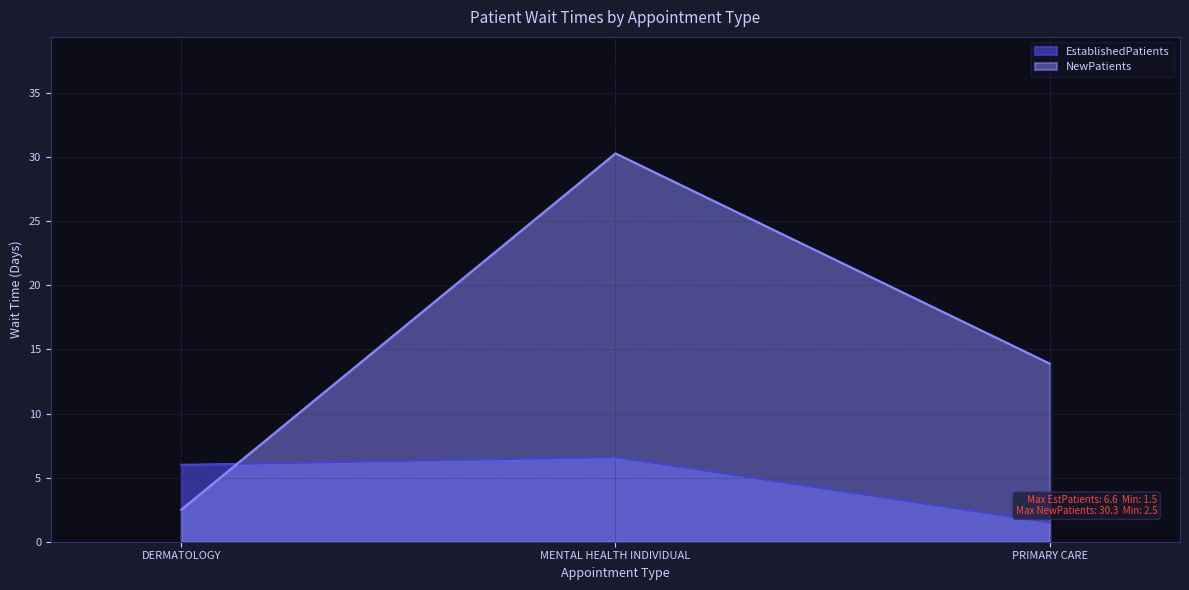

Count the number of data series in this chart.

2